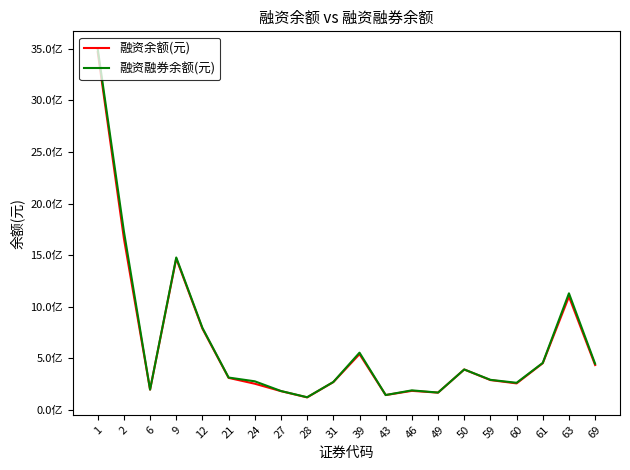

Reading left to right, list all the values displayed in this chart.

融资余额(元): 1=3468257444	2=1662449365	6=196727552	9=1467804156	12=787811383	21=310846592	24=254063549	27=182235136	28=121820792	31=269781908	39=540886131	43=144393108	46=184958430	49=167792074	50=391978032	59=289583551	60=257402923	61=453070279	63=1098131565	69=435236227
融资融券余额(元): 1=3500760873	2=1731945233	6=197100894	9=1477735206	12=795221075	21=314004862	24=277592642	27=183594063	28=123166477	31=271111355	39=555310725	43=144651044	46=189811546	49=168421333	50=392436447	59=291847876	60=263202098	61=456009069	63=1130382257	69=447142957